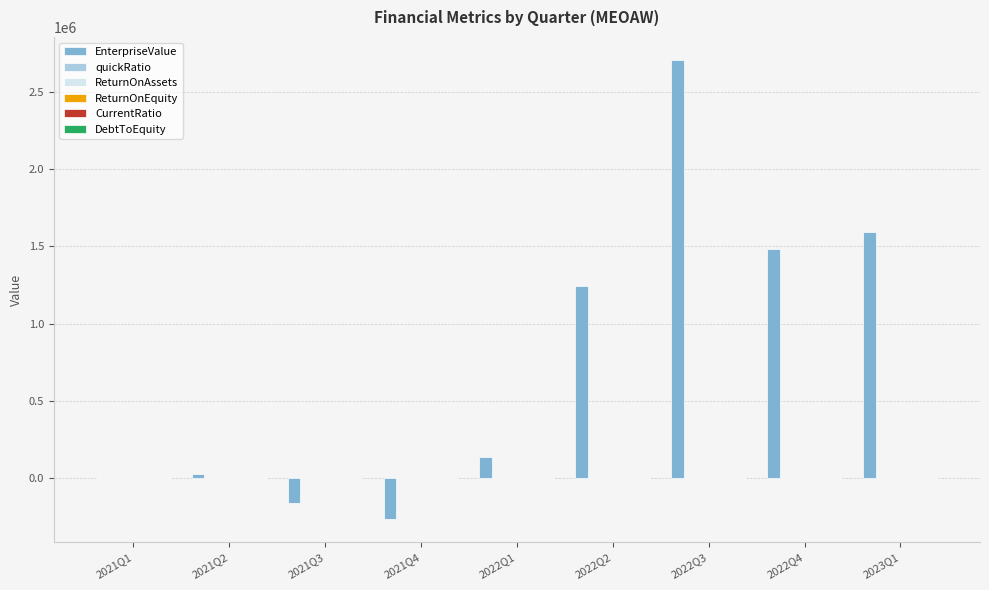

Which series has the largest range (max minus min)?

EnterpriseValue